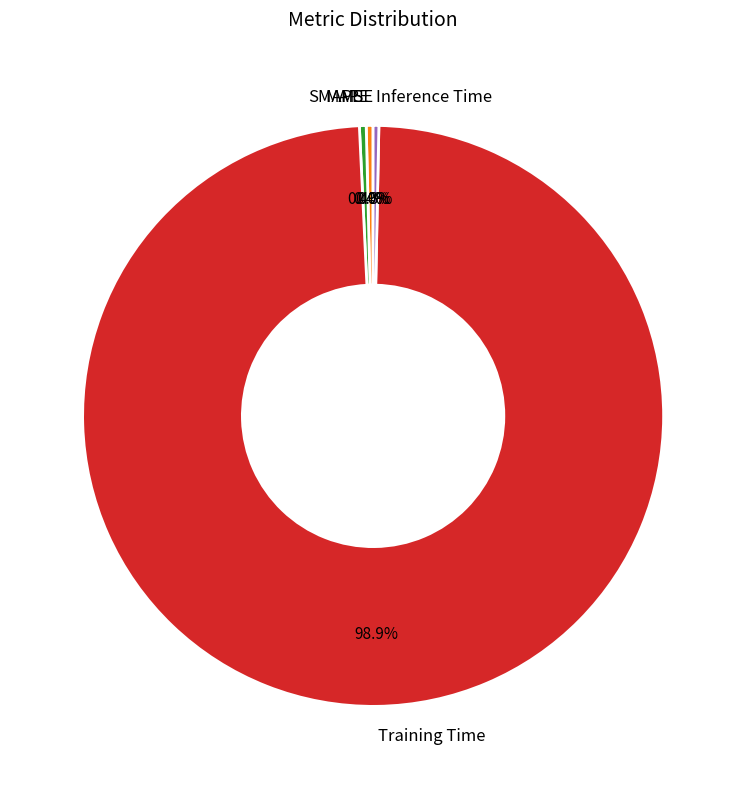

Which has a higher value, Training Time or Inference Time?

Training Time